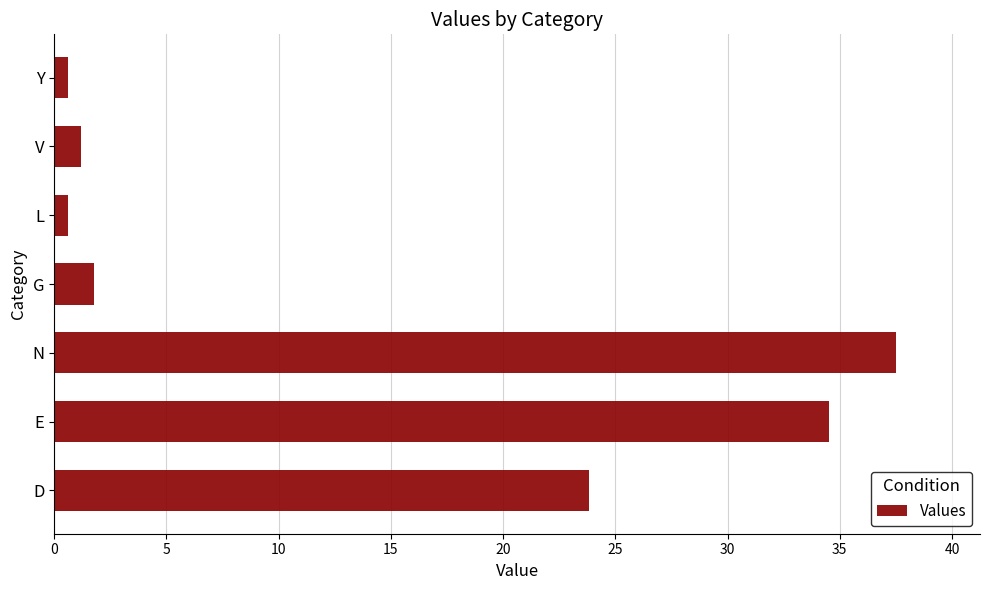

What is the change in value from N to V?

-36.3